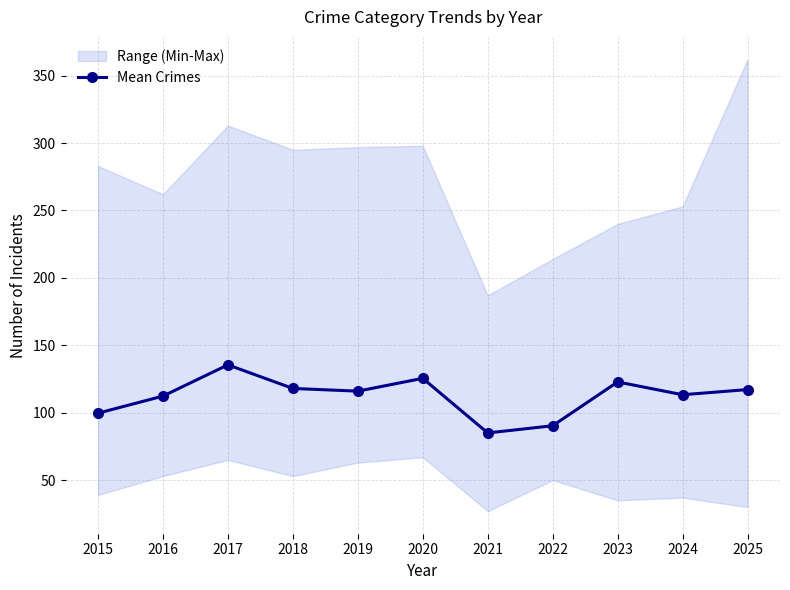

What is the greatest value displayed?

135.5